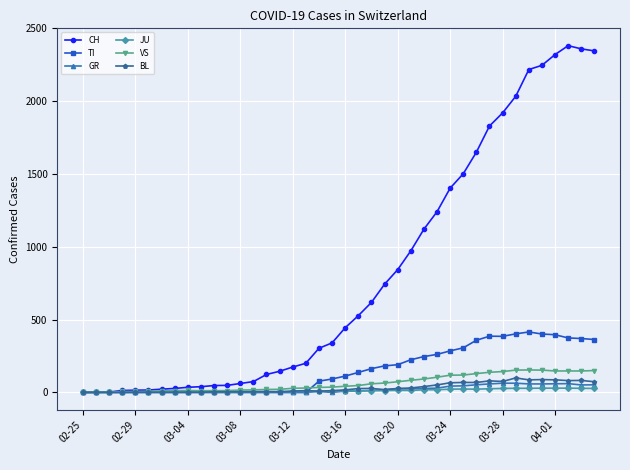

Which series has the largest total across all categories?

CH